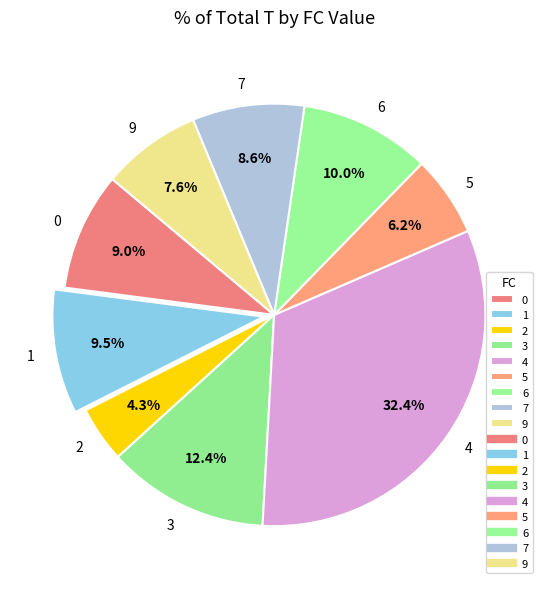

Combined, do 6 and 3 account for over 50%?

No